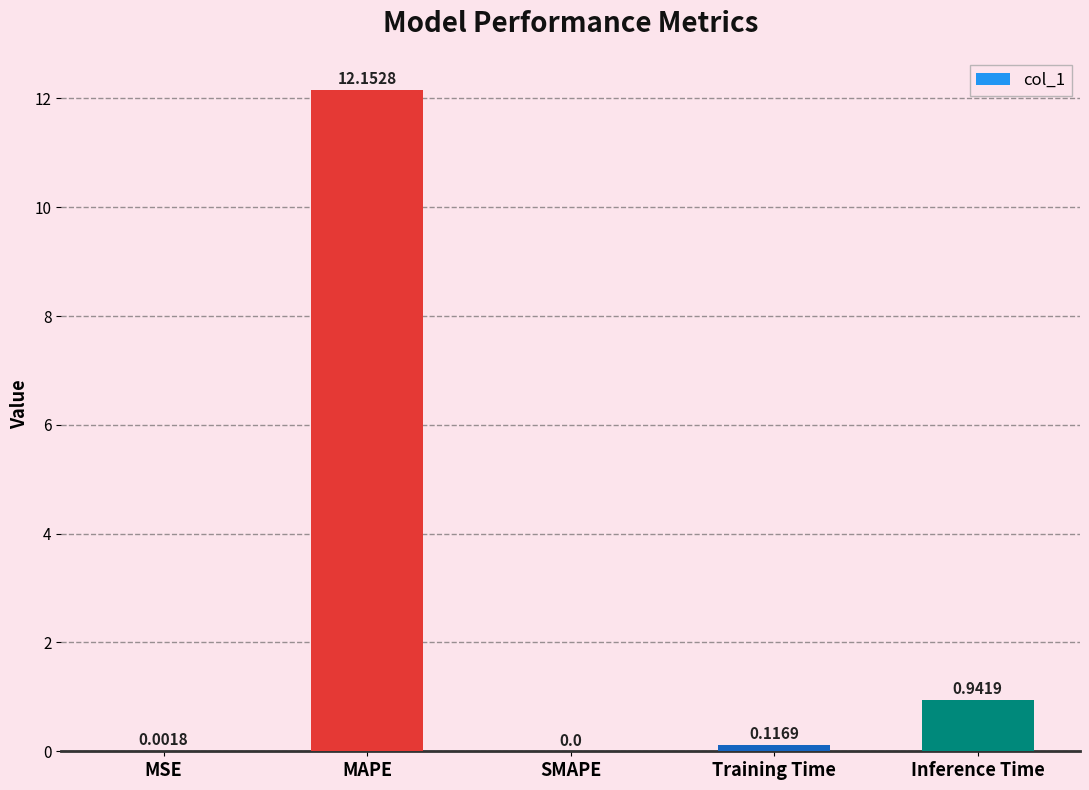

Are the bars horizontal?

No